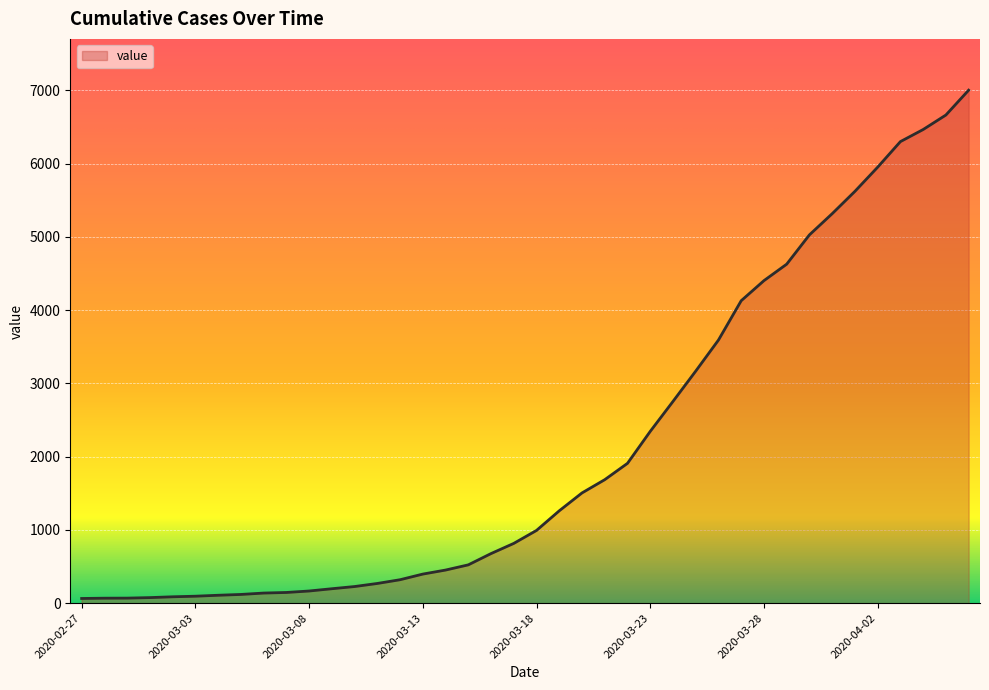

What is the average value?

2144